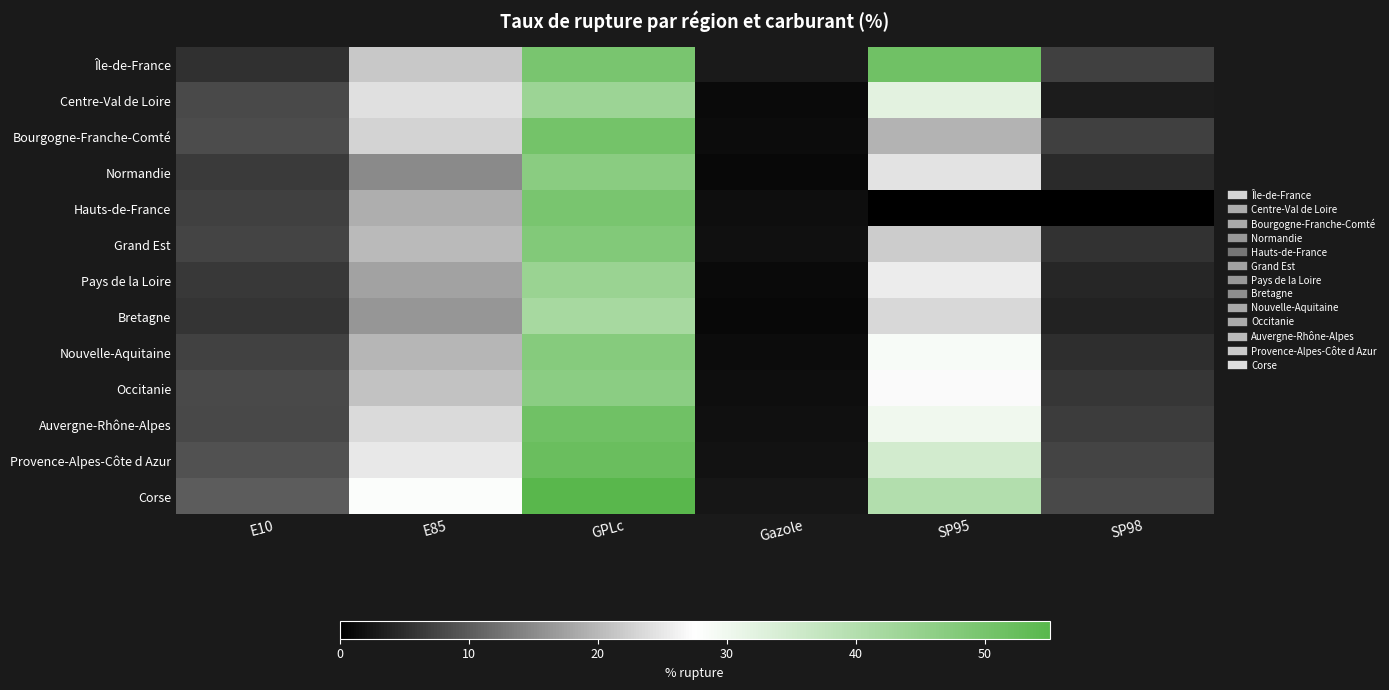

At how many categories does at least one series exceed 19?

3